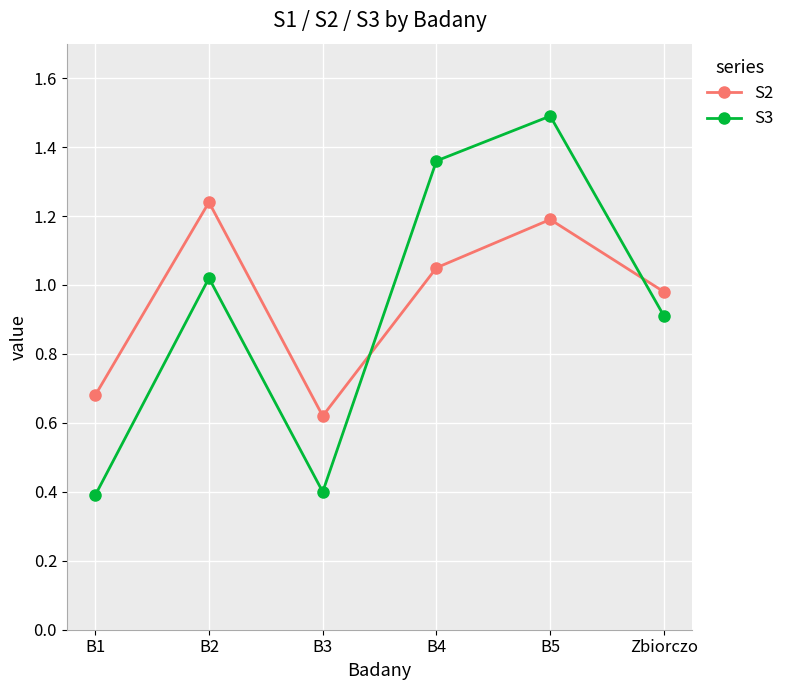

What is the sum of all S2 values?

5.8